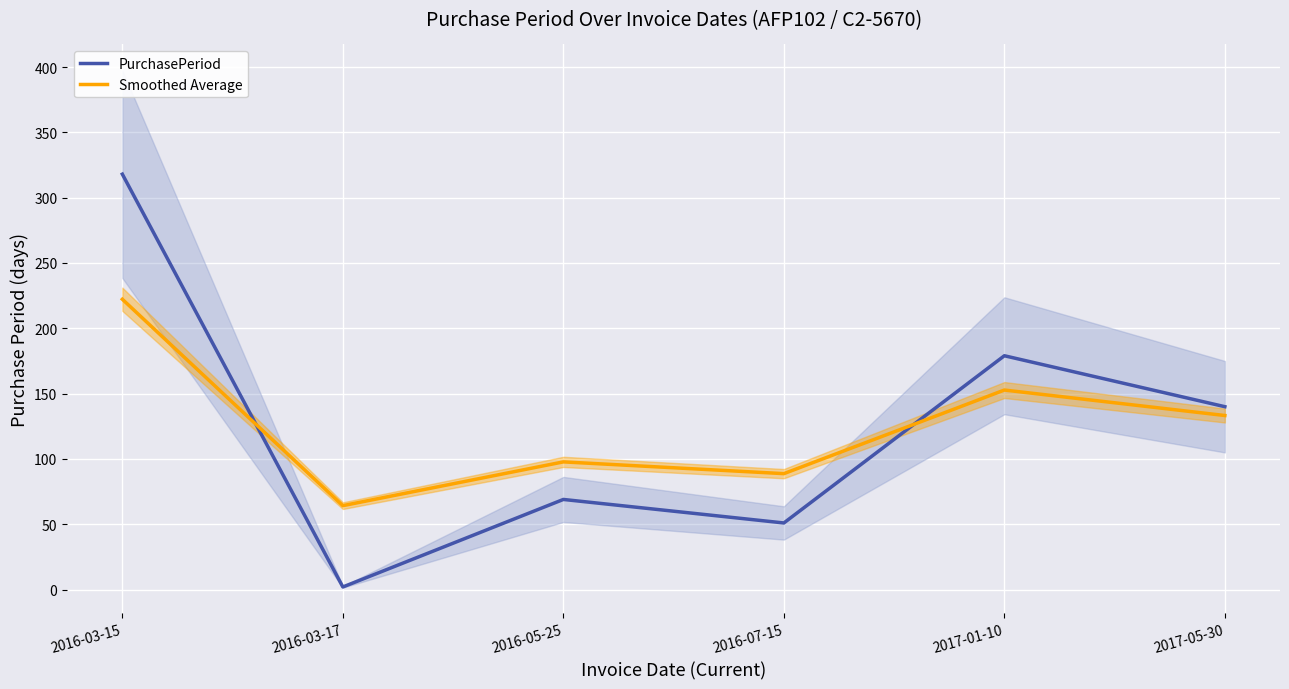

At 2016-05-25, list the series in order from largest to smallest.

Smoothed Average, PurchasePeriod